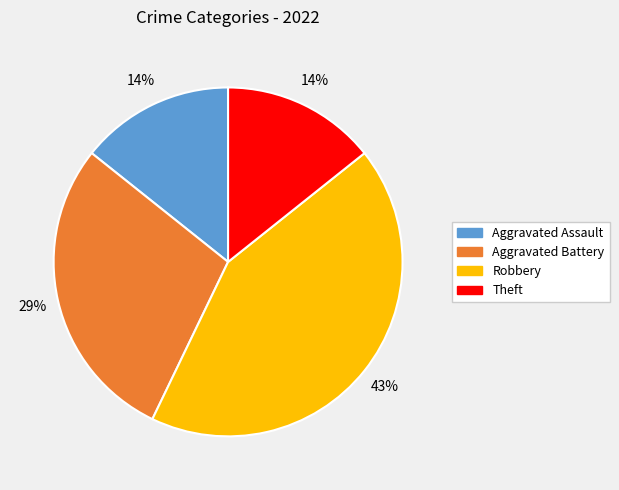

To the nearest percent, what is the average slice percentage?

25%